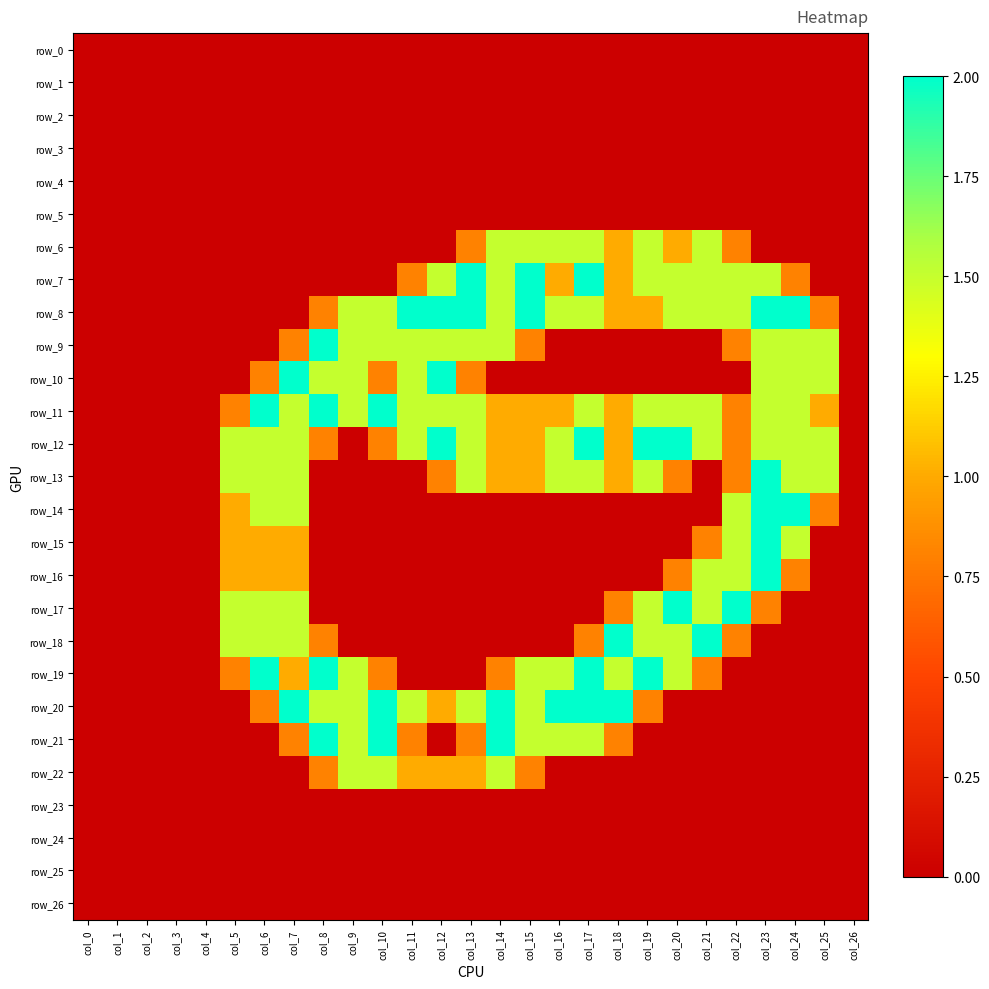

At col_10, list the series in order from smallest to largest.

row_0, row_1, row_2, row_3, row_4, row_5, row_6, row_7, row_13, row_14, row_15, row_16, row_17, row_18, row_23, row_24, row_25, row_26, row_10, row_12, row_19, row_8, row_9, row_22, row_11, row_20, row_21